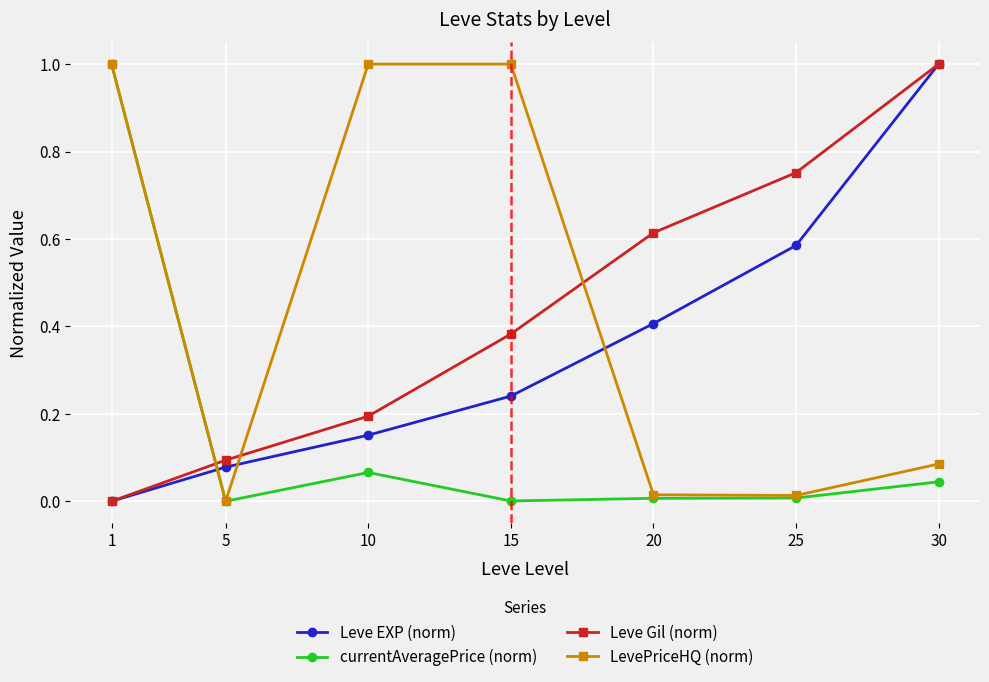

How many positive values does the Leve Gil (norm) series have?

6